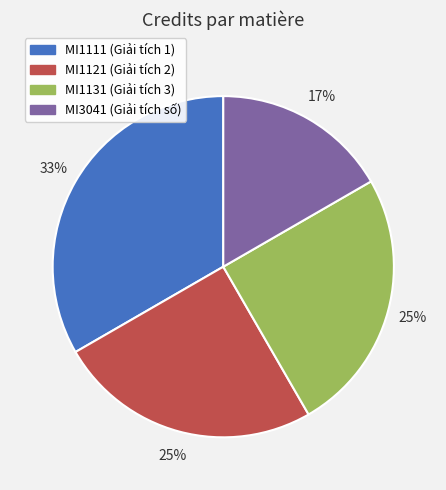

Which has a higher value, MI1111 or MI1121?

MI1111